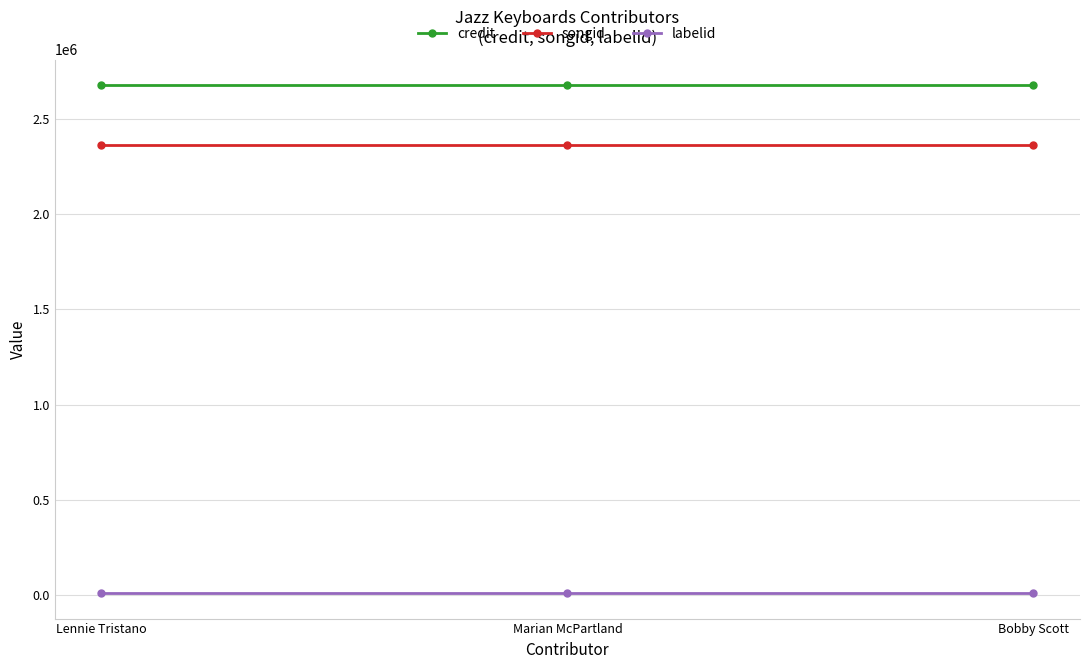

How many categories are shown in the chart?

3